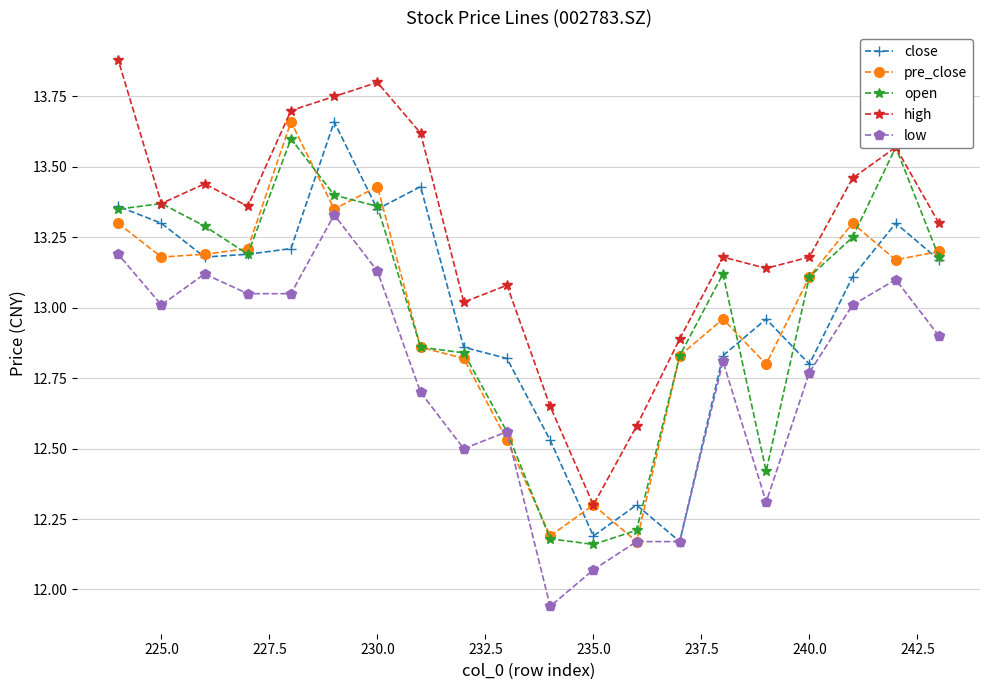

Which series has the largest total across all categories?

high